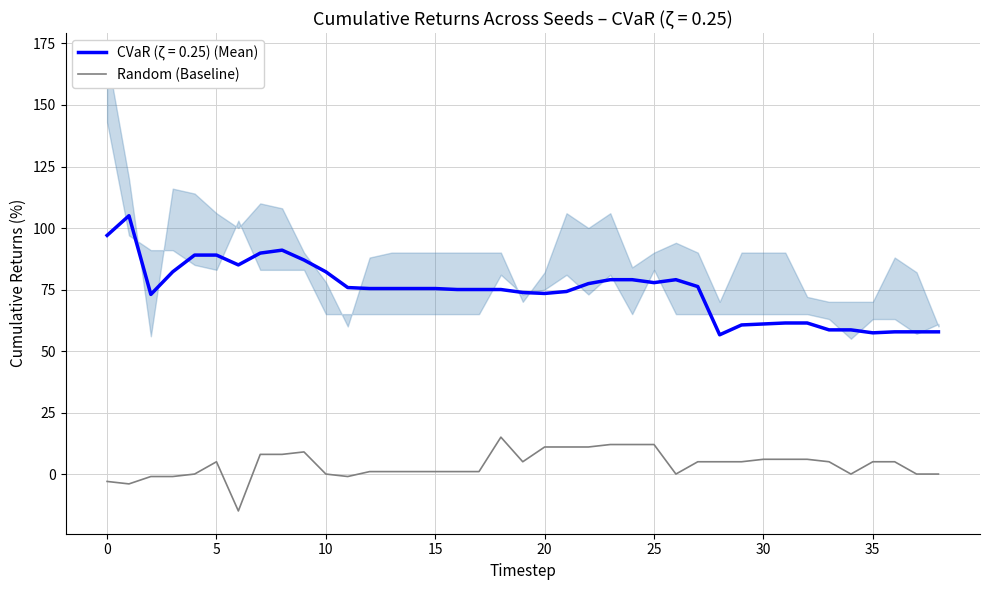

What is the sum of the values at 22 and 36?

16